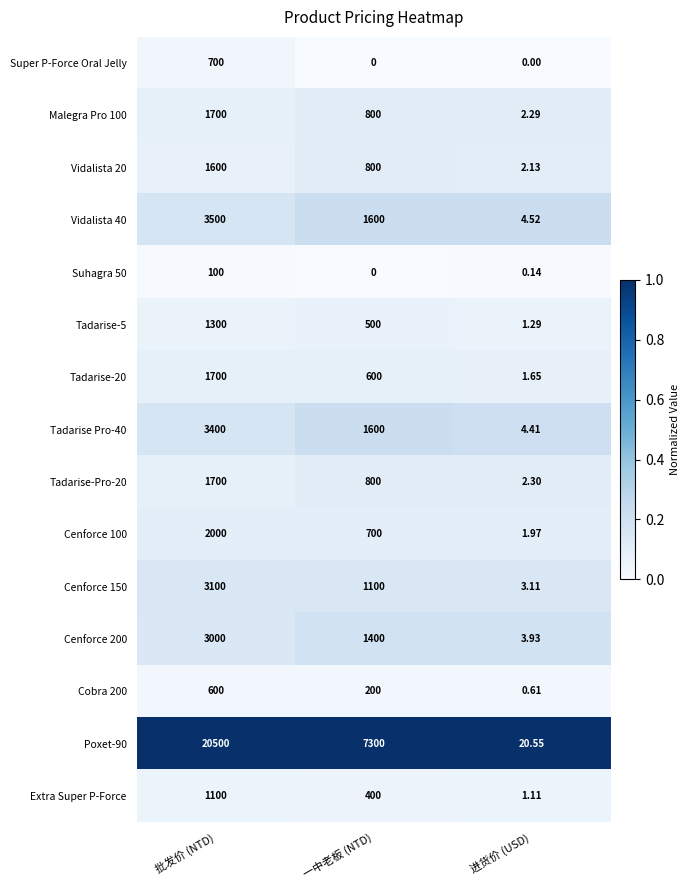

Where does the Tadarise Pro-40 series first go above 1600?

批发价 (NTD)